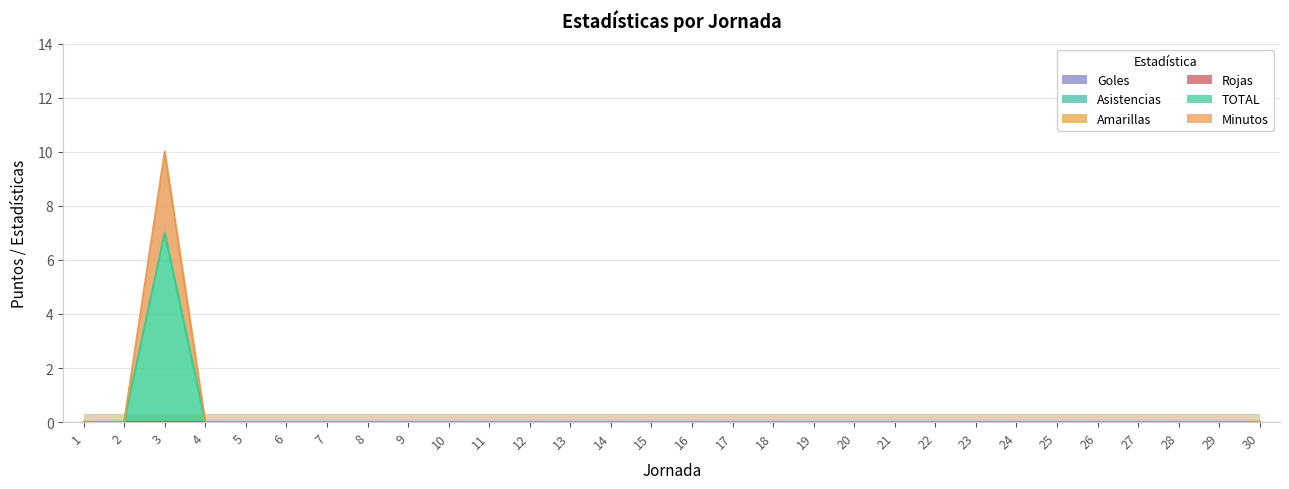

What are all the series names shown in the legend?

Goles, Asistencias, Amarillas, Rojas, TOTAL, Minutos